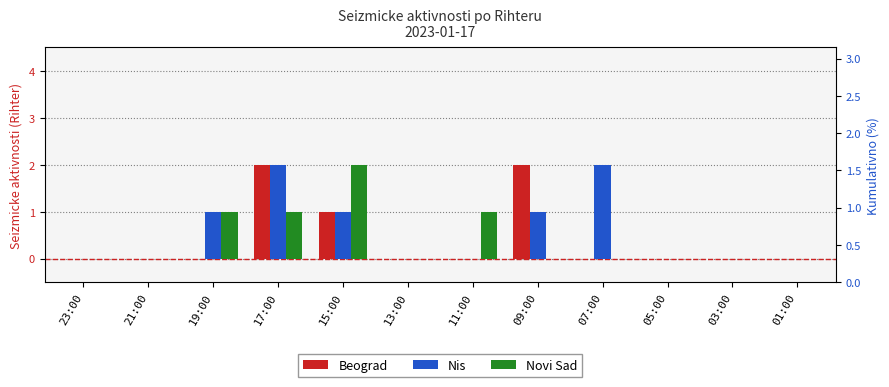

List the series in order of their peak value, highest first.

Beograd, Nis, Novi Sad